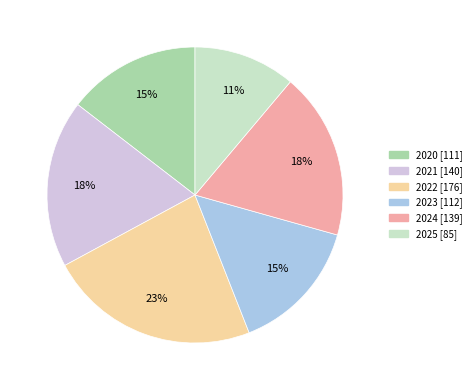

The 2024 slice represents 18% of the pie. True or false?

True